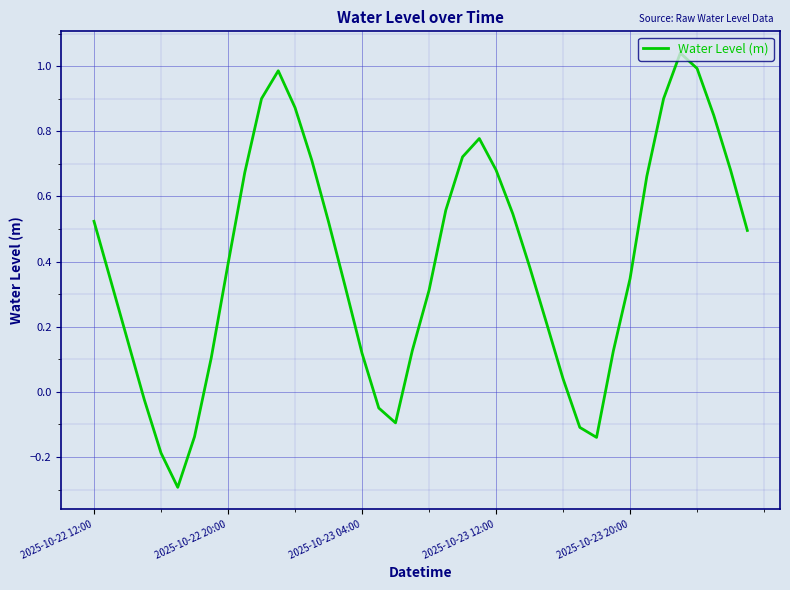

What is the minimum value shown in the chart?

-0.3